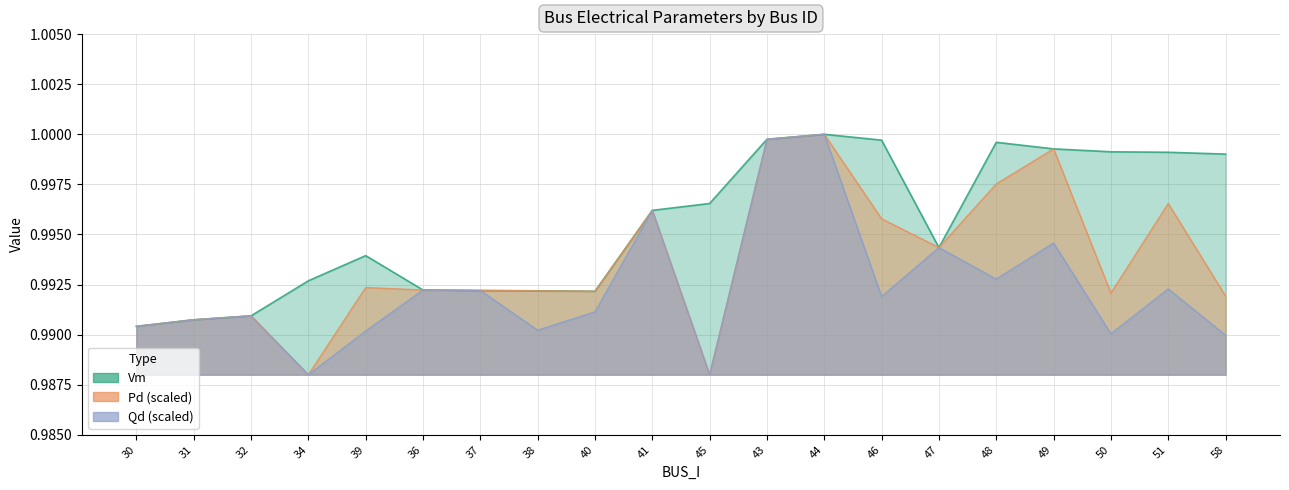

At how many categories does at least one series exceed 0?

20